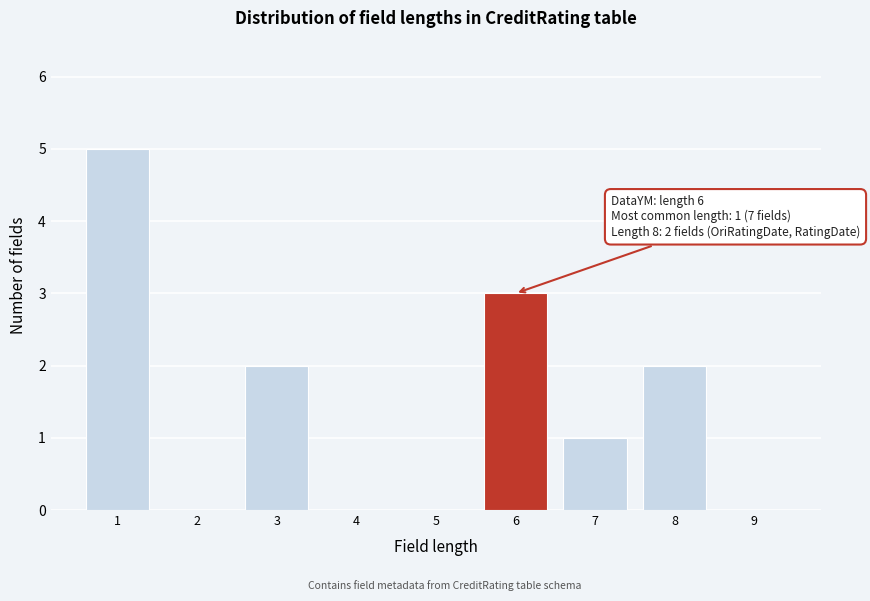

Over which range of the x-axis is the bar tallest?

0.5 to 1.5